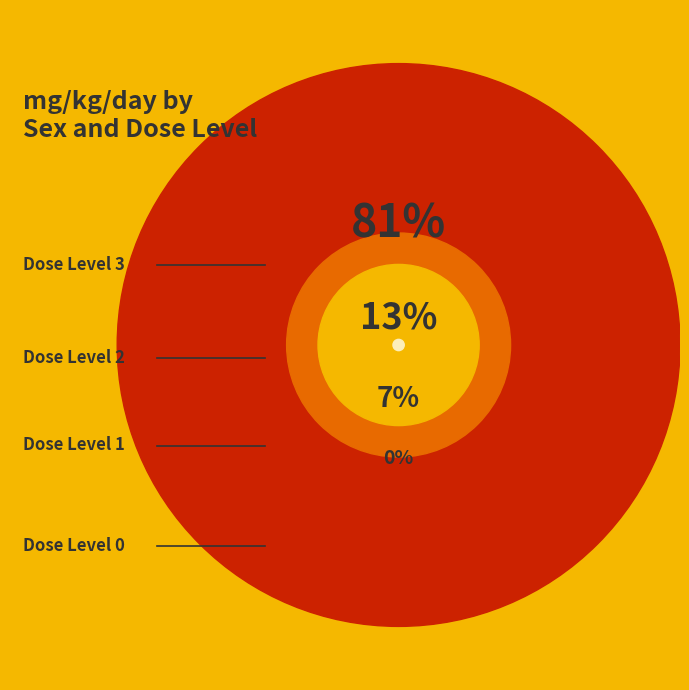

Approximately how many times larger is the value at F dose_level 2 (221 mg/kg/day) compared to M dose_level 2 (173 mg/kg/day)?

1.3